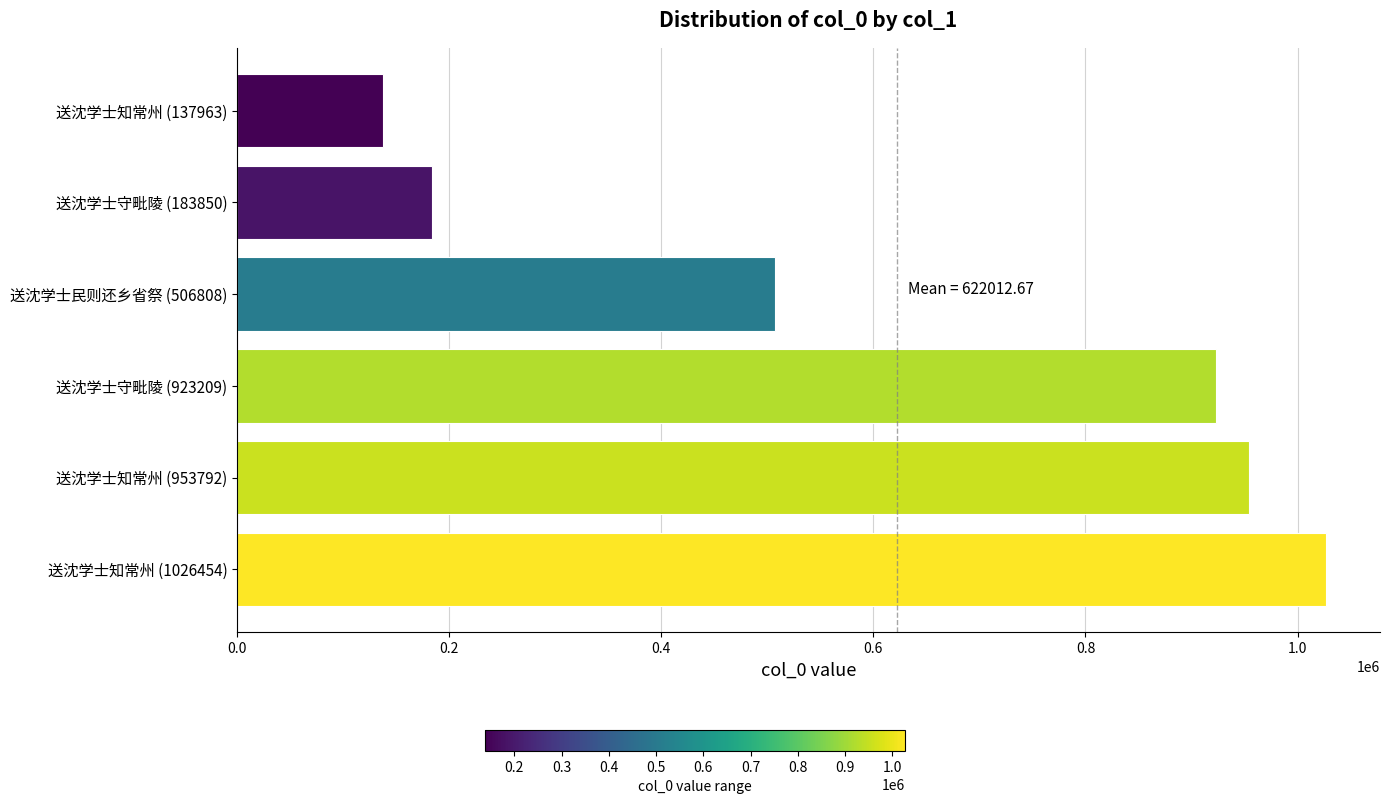

Which label corresponds to the smallest value in the chart?

送沈学士知常州 (137963)